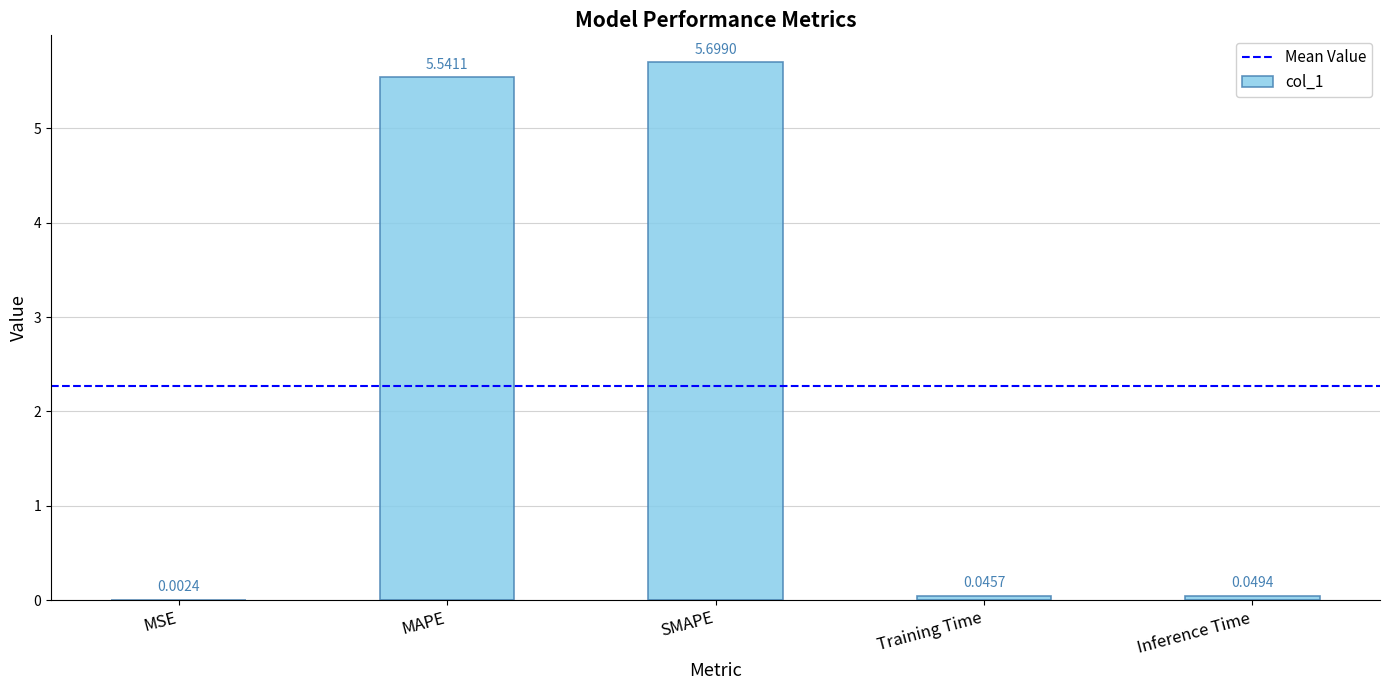

What is the sum of the values at SMAPE and MSE?

5.7